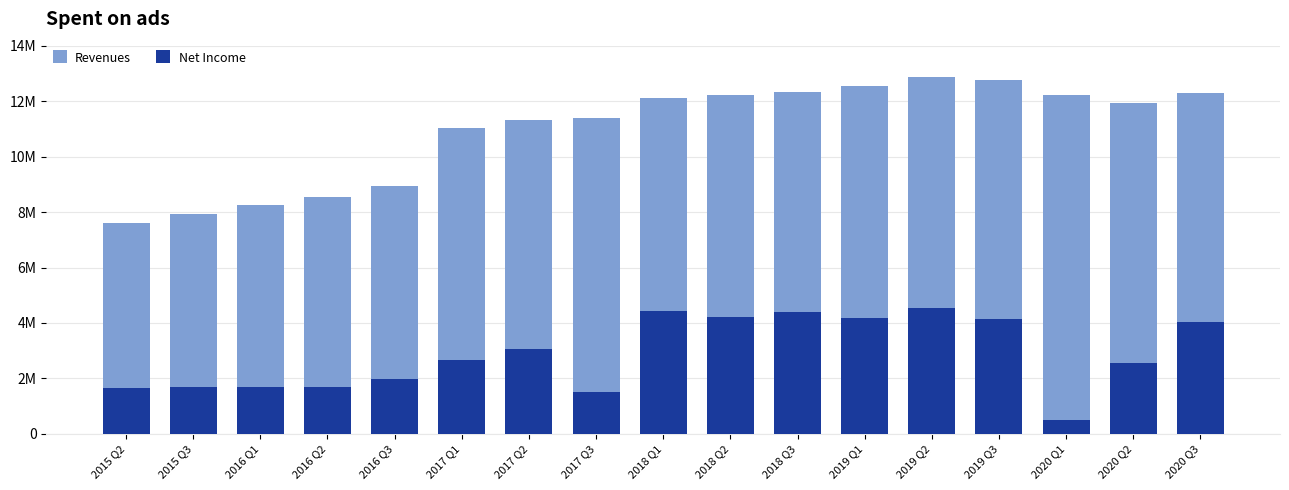

Which has a higher value, 2016 Q2 or 2019 Q2?

2019 Q2